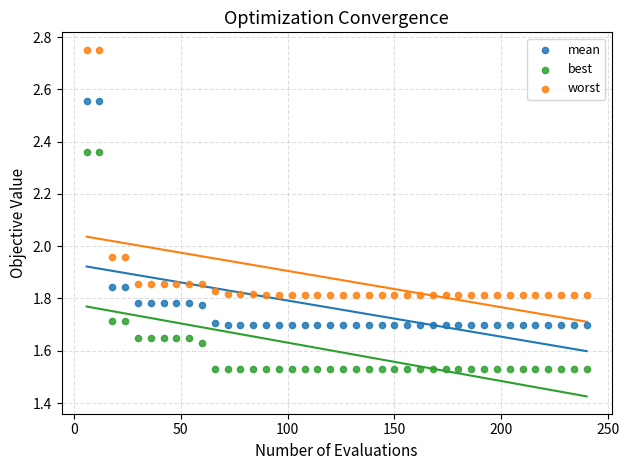

Which series reaches the minimum Y coordinate?

best